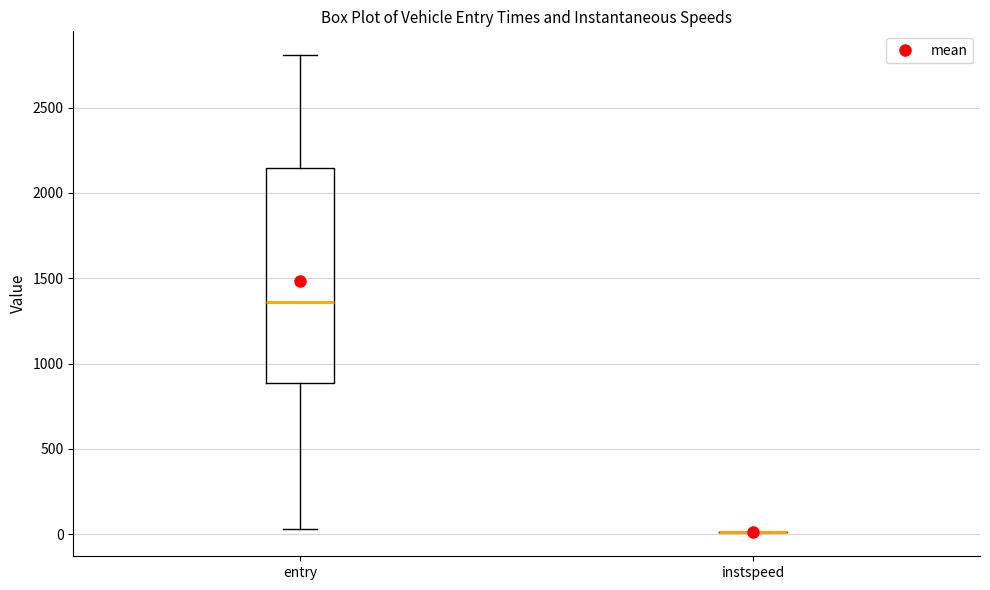

Comparing the boxes themselves (not the whiskers), which one is the tallest?

entry